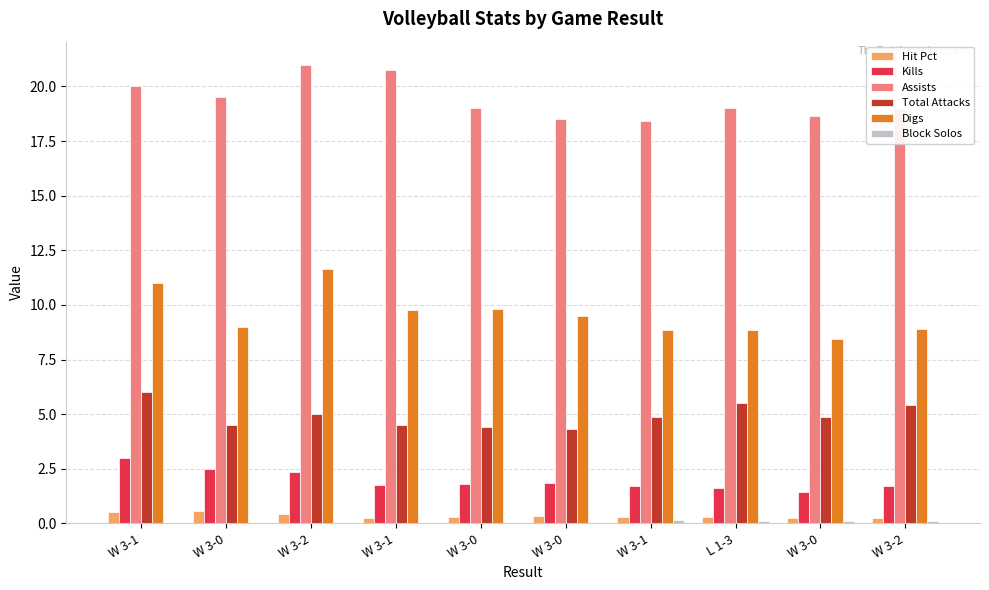

How many groups of bars are there?

10